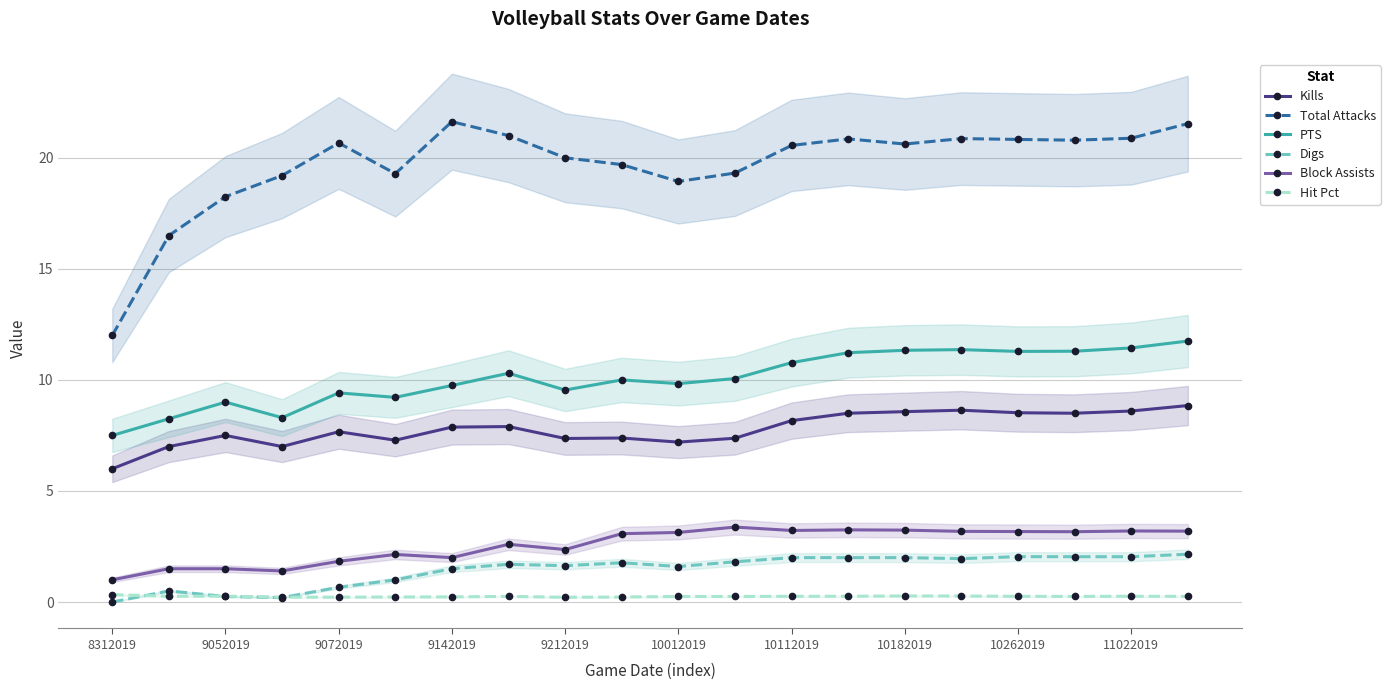

True or false: Hit Pct and Digs intersect in this chart.

True